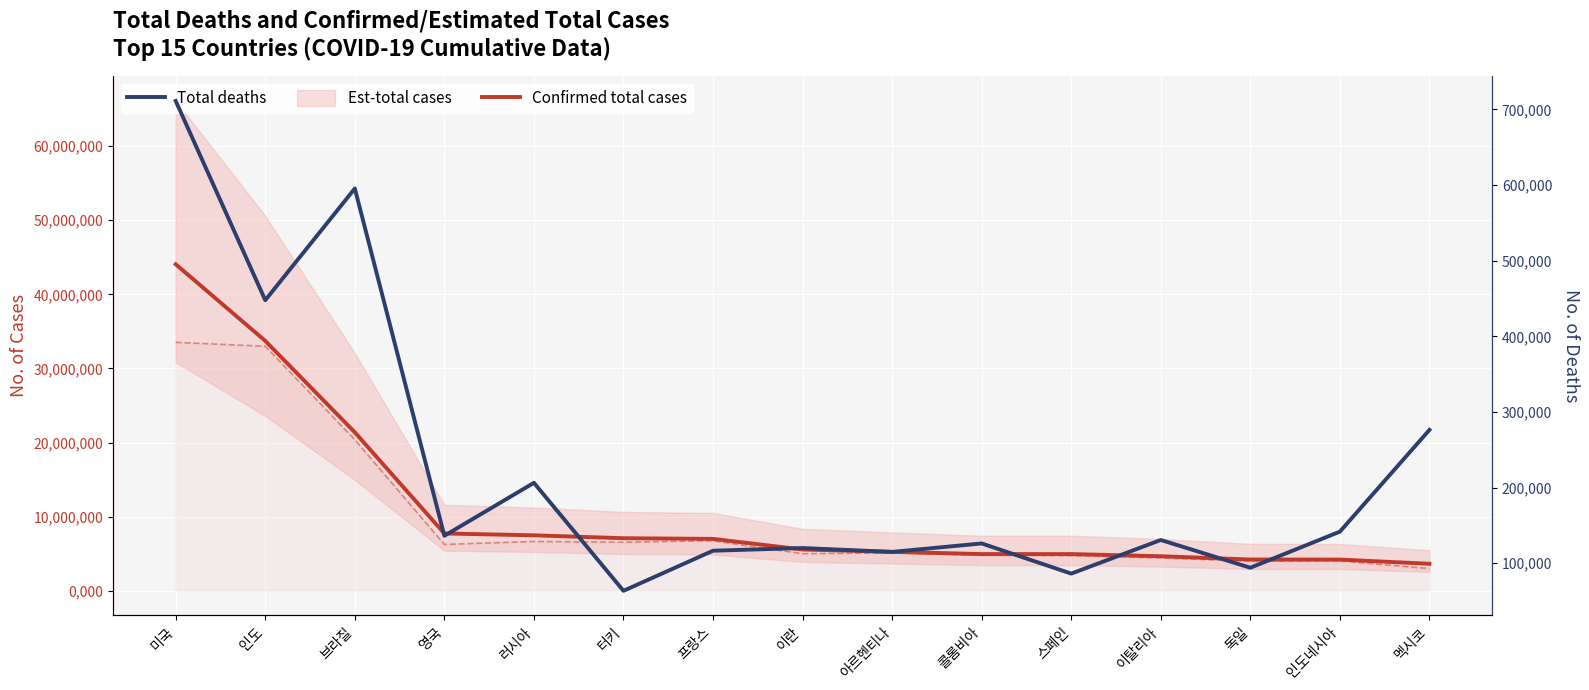

What is the value of the Confirmed total cases point at the 12th from the left?

4665049